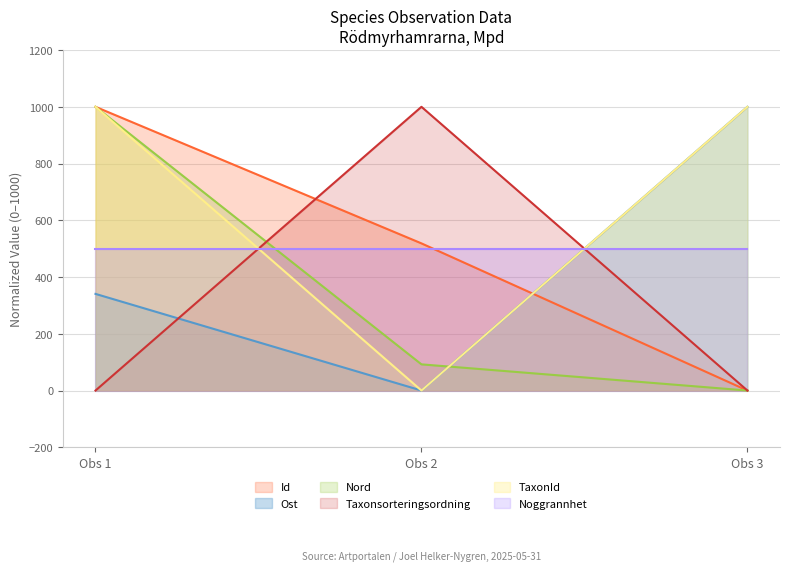

At how many categories does at least one series exceed 950?

3